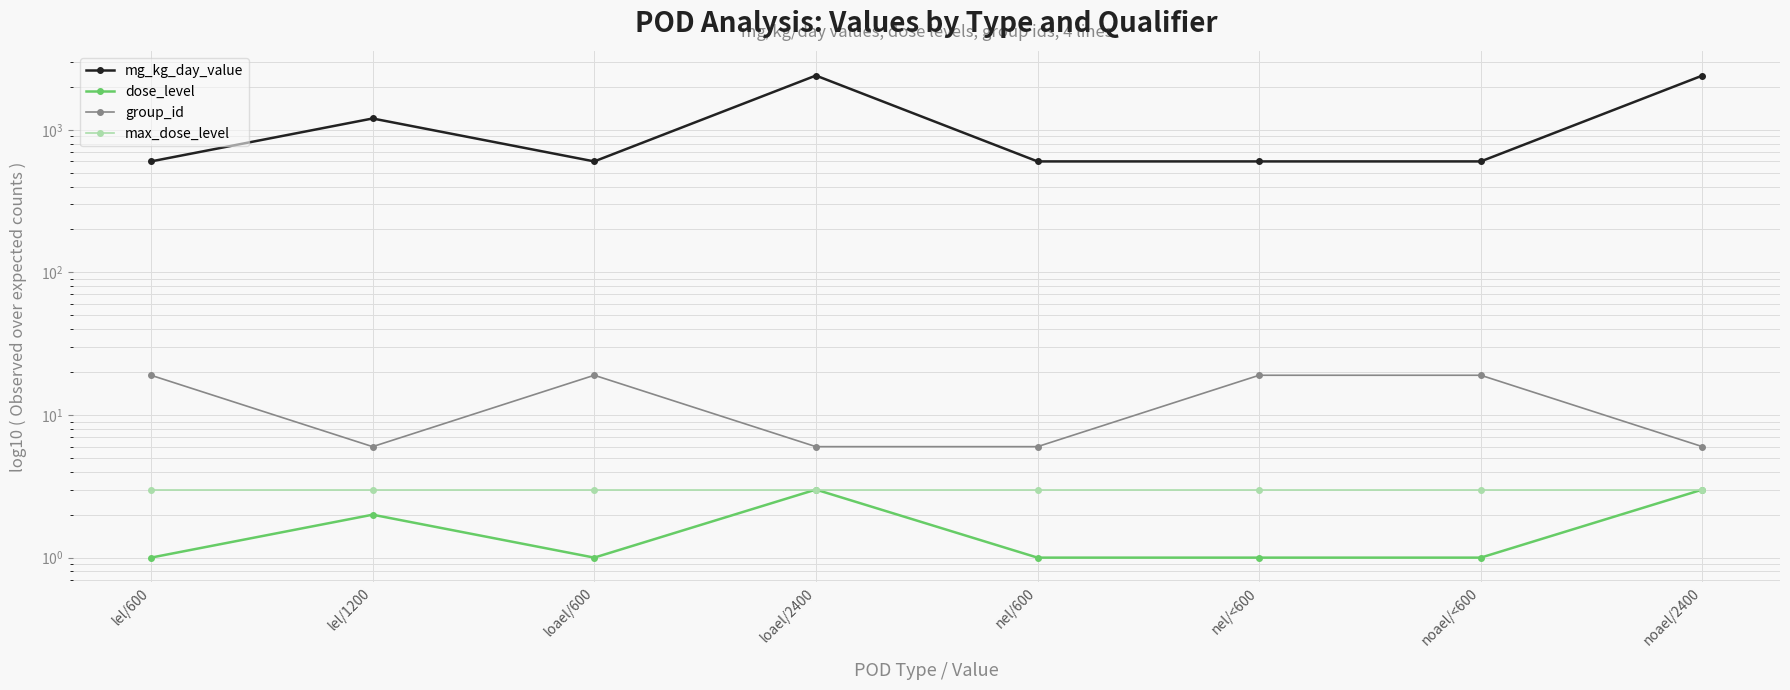

How many series are shown in this chart?

4